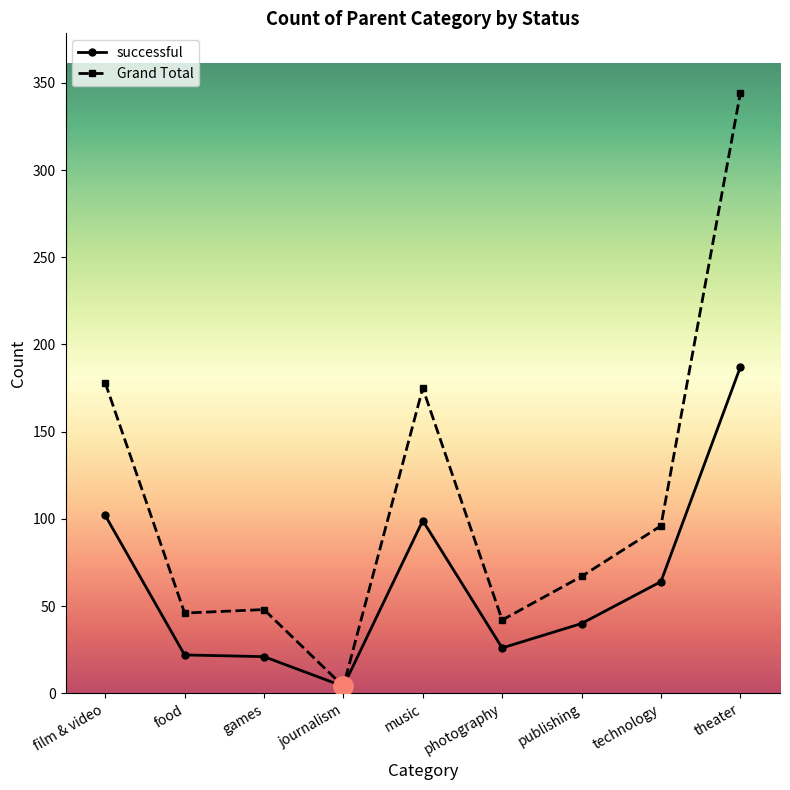

Where does the Grand Total series first go above 67?

film & video